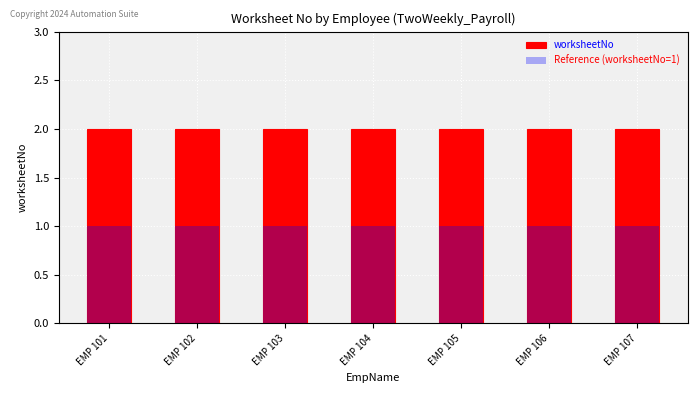

What is the value of the Reference (worksheetNo=1) bar at the 6th from the left?

1